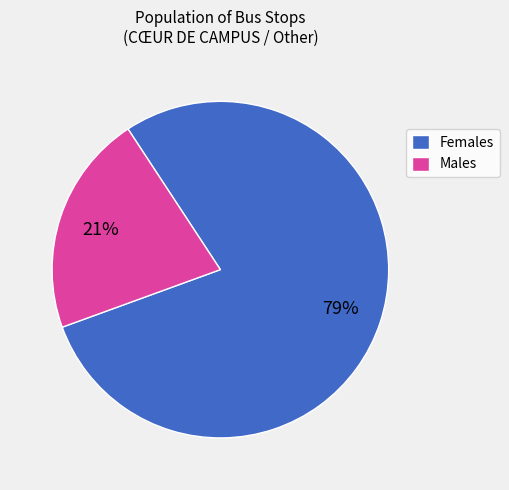

To the nearest percent, what is the average slice percentage?

50%